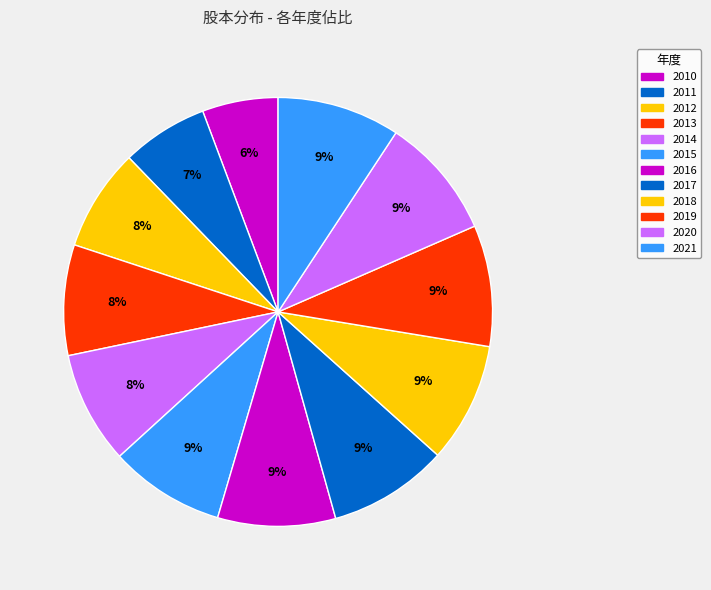

Rank the categories by value from lowest to highest.

2010, 2011, 2012, 2013, 2014, 2015, 2016, 2017, 2018, 2019, 2020, 2021